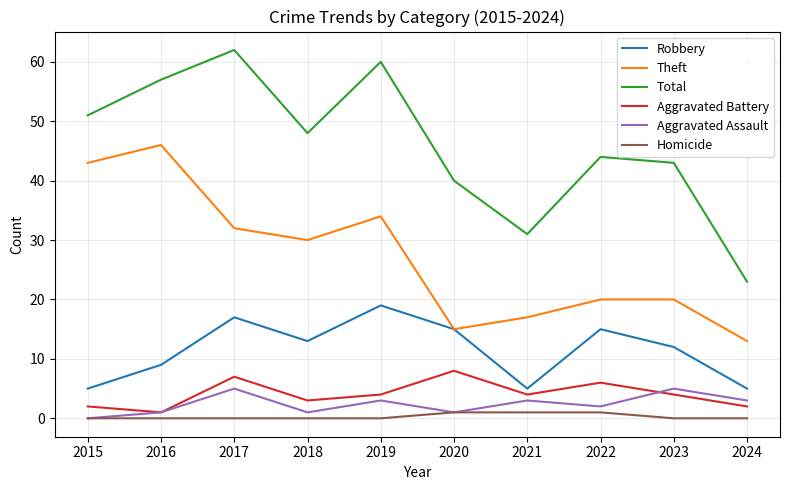

What is the maximum value shown in the chart?

62